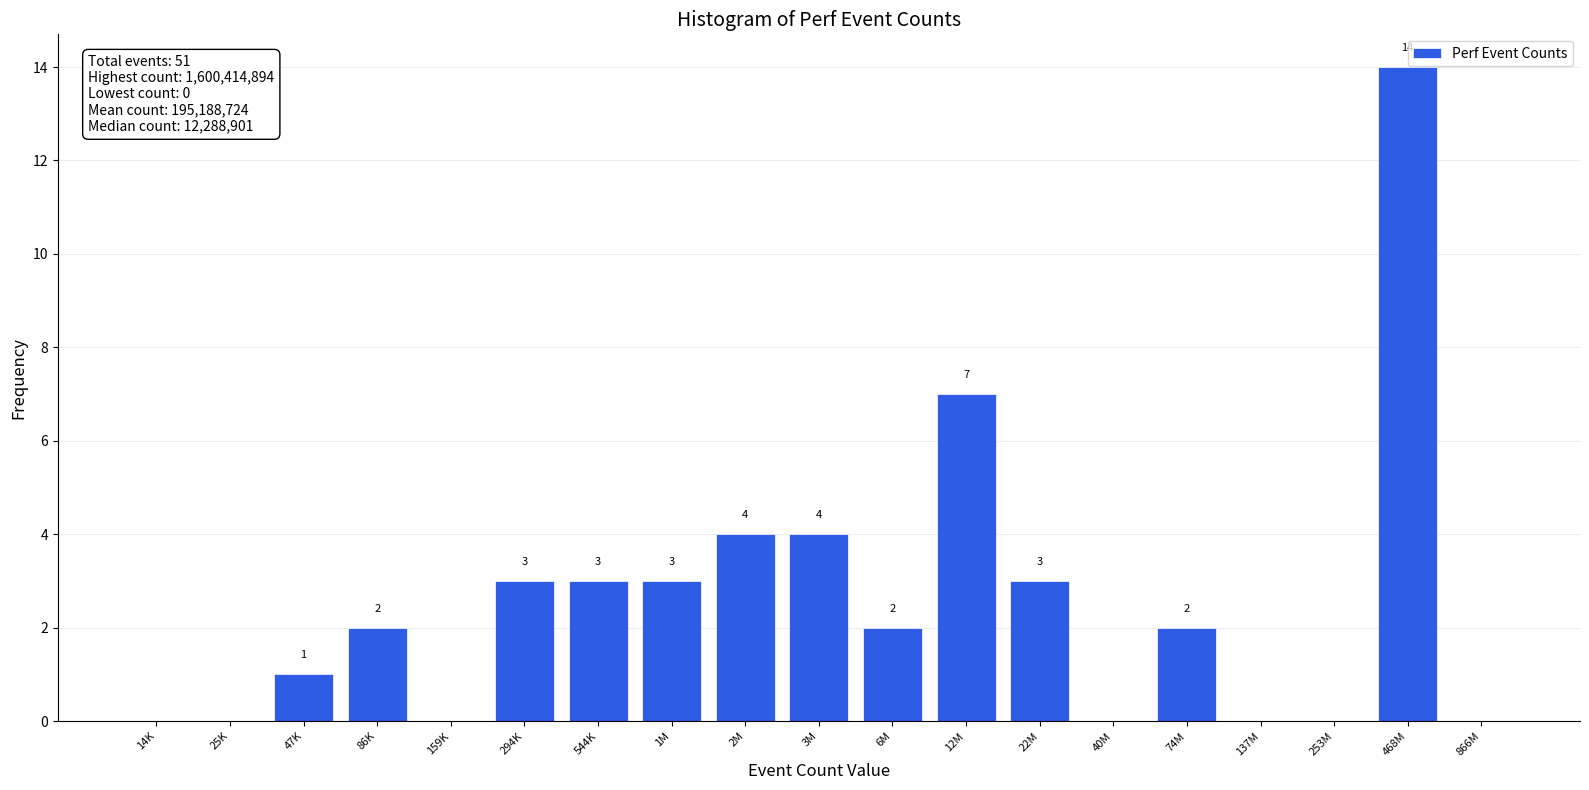

Reading left to right, list all the values displayed in this chart.

14K=0	25K=0	47K=1	86K=2	159K=0	294K=3	544K=3	1M=3	2M=4	3M=4	6M=2	12M=7	22M=3	40M=0	74M=2	137M=0	253M=0	468M=14	866M=0